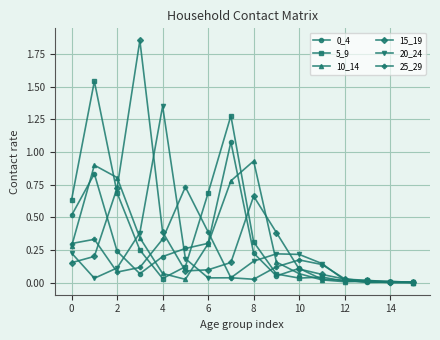

Which series has the widest spread of values?

15_19